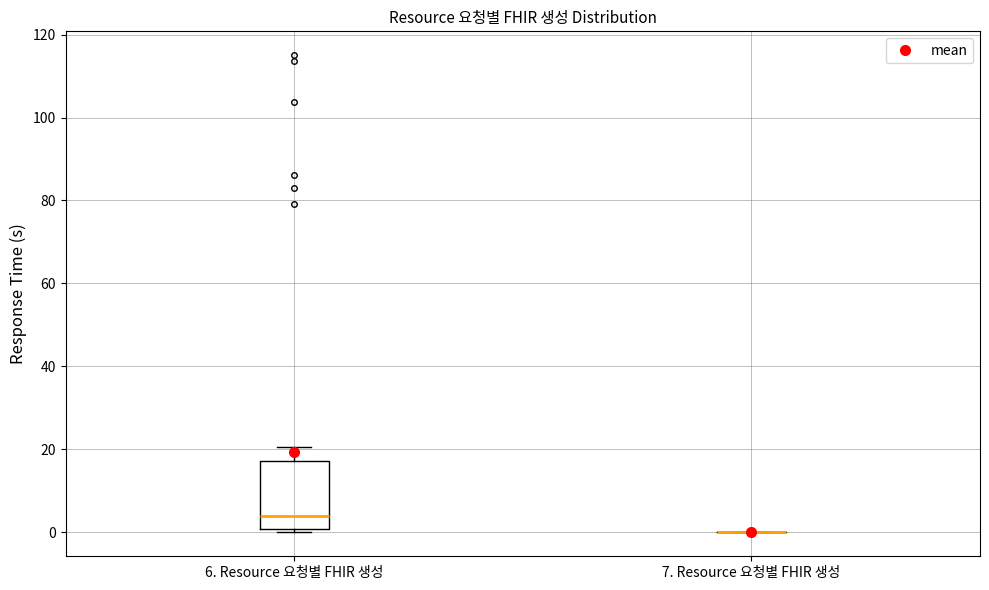

Which box is the tallest, from its lower edge to its upper edge?

6. Resource 요청별 FHIR 생성